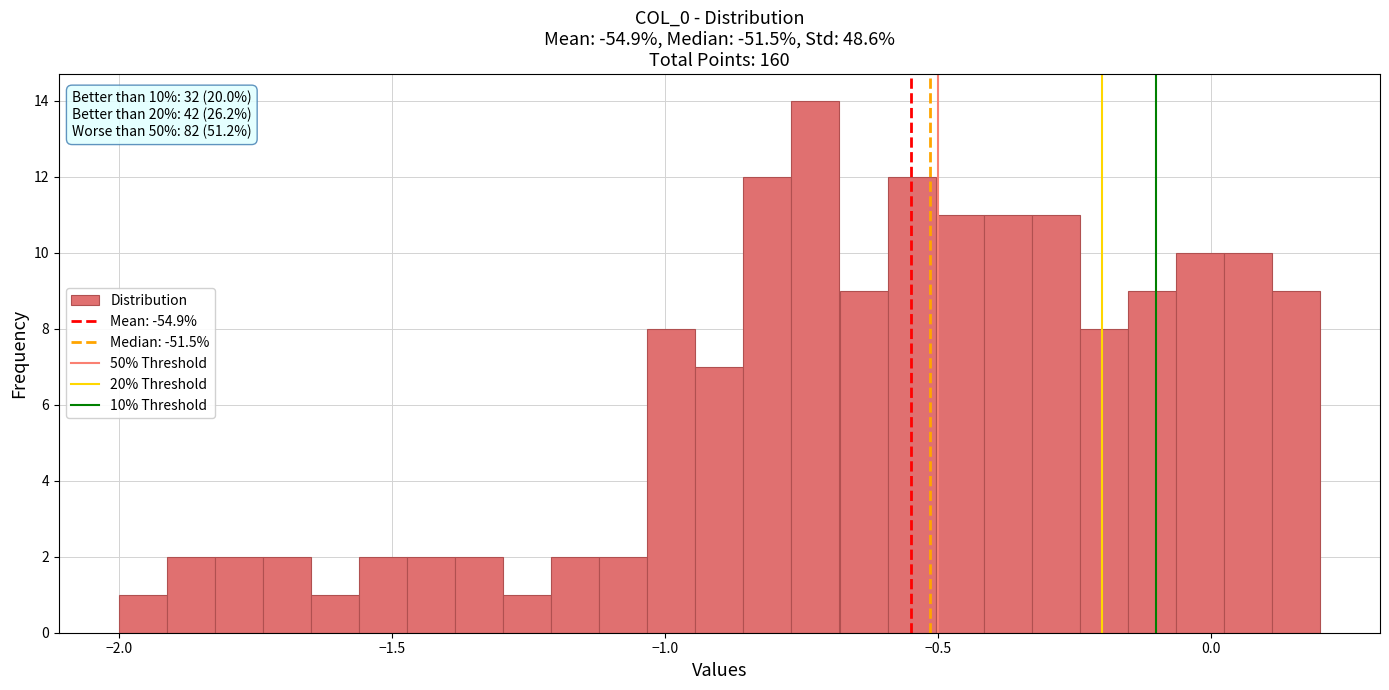

Read against the x-axis, roughly where is the centre of the tallest bar?

-0.70